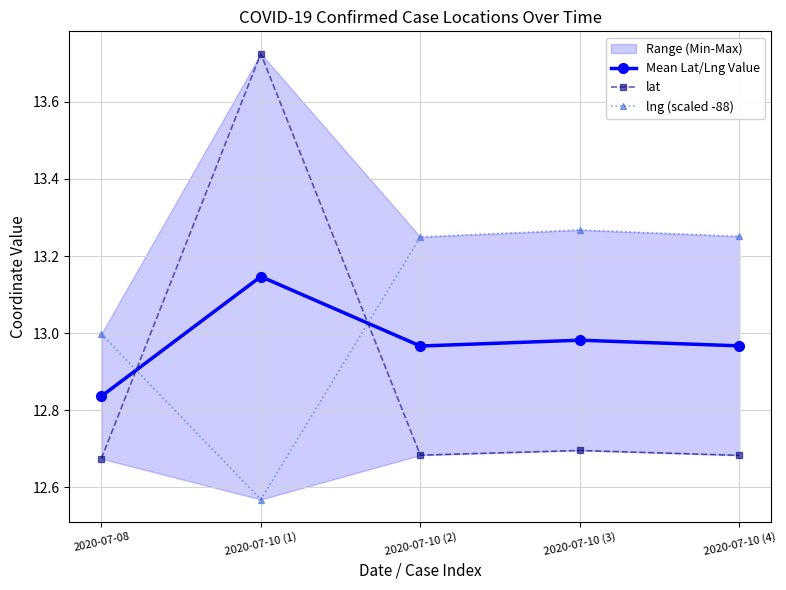

The lat series shows 12.7 at 2020-07-10 (4). True or false?

True